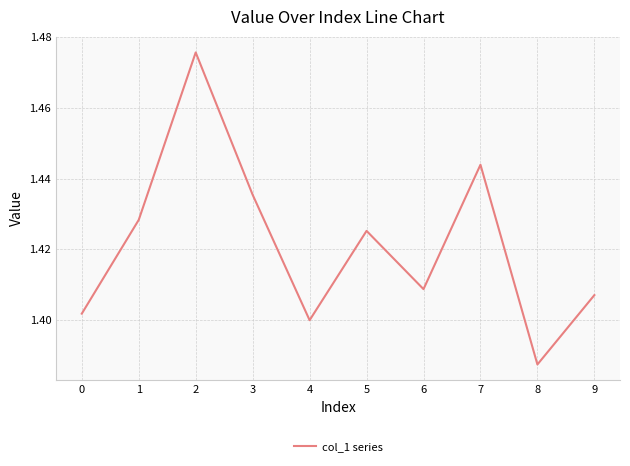

List the labels in order of value, largest first.

2, 7, 3, 1, 5, 6, 9, 0, 4, 8